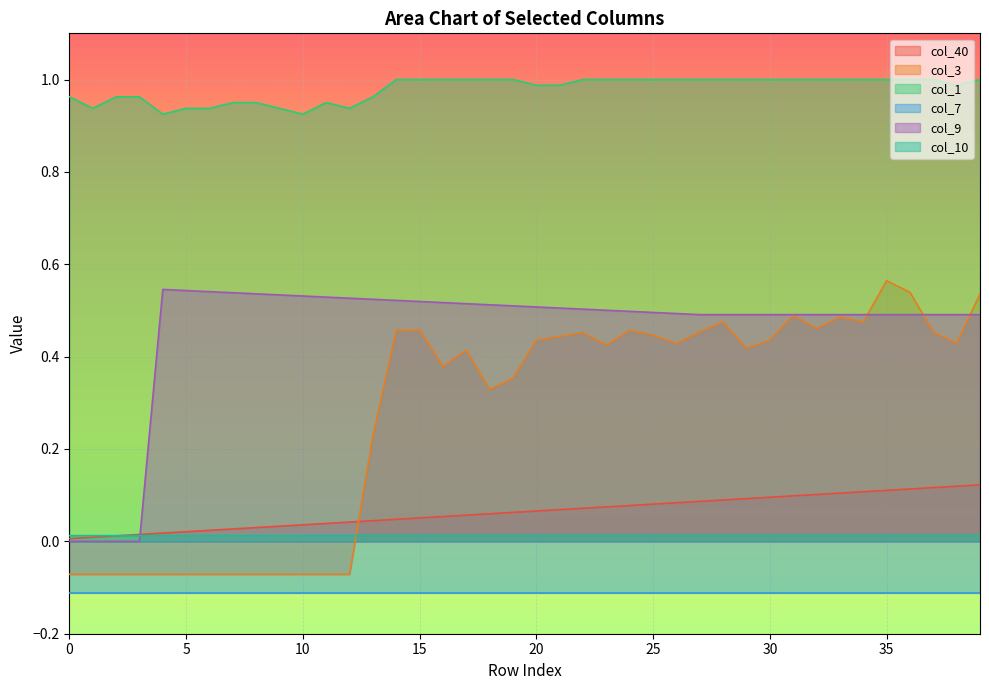

Is the value of col_40 at 12 greater than the value of col_3 at 39?

No